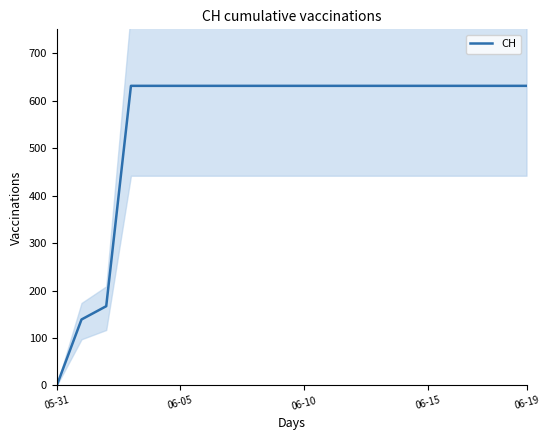

At which category does the chart reach its minimum across all series?

05-31